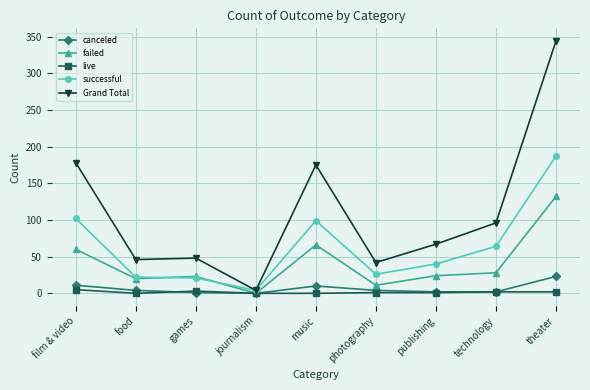

Where is Grand Total nearest to the value 174?

music